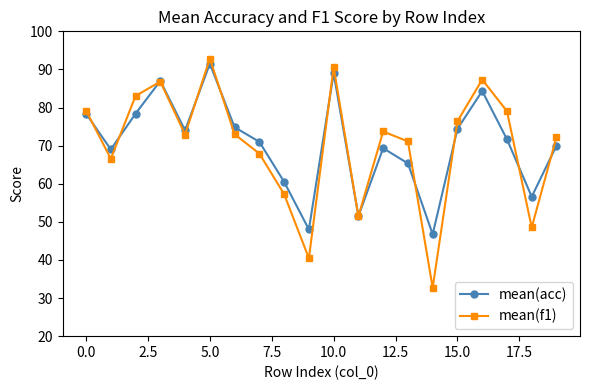

What is the smallest value displayed?

32.7